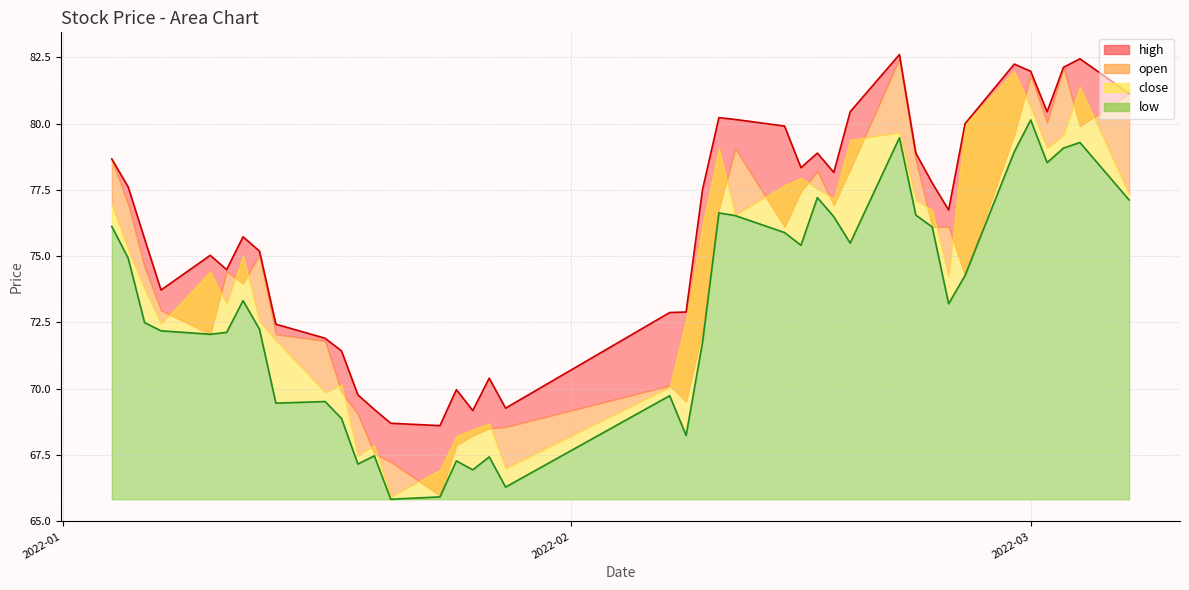

True or false: high and low intersect in this chart.

False